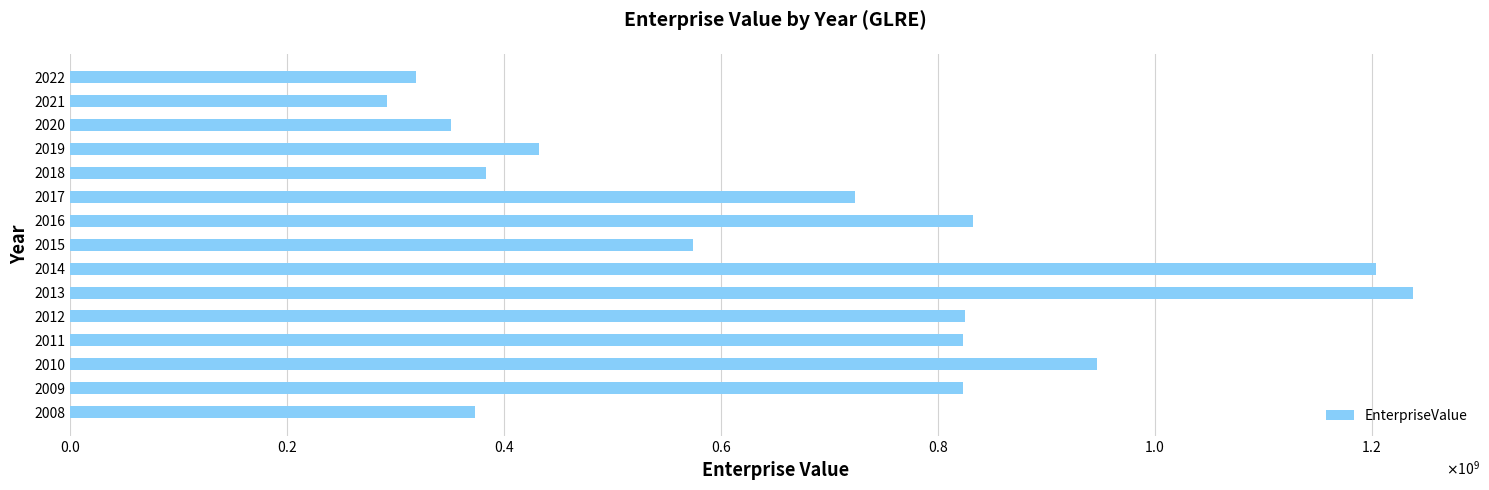

Are the bars horizontal?

Yes